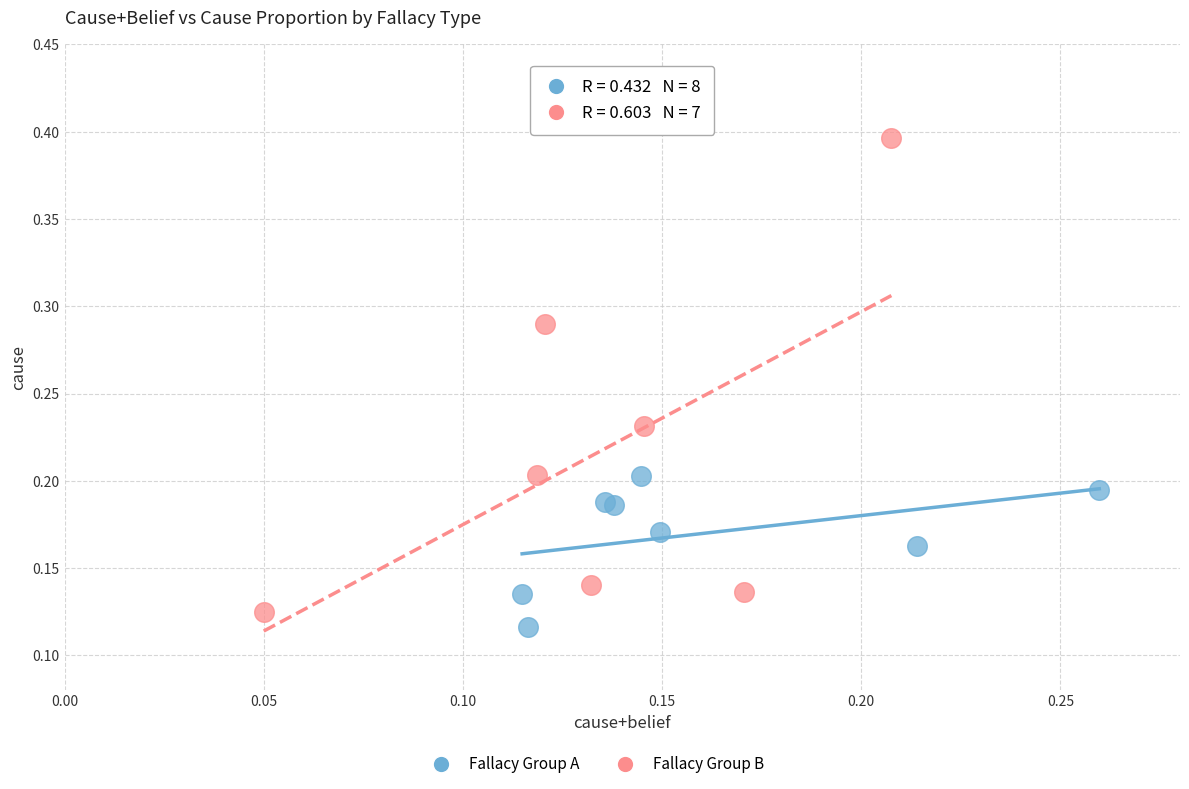

Which series has the widest spread of Y values?

Fallacy Group B